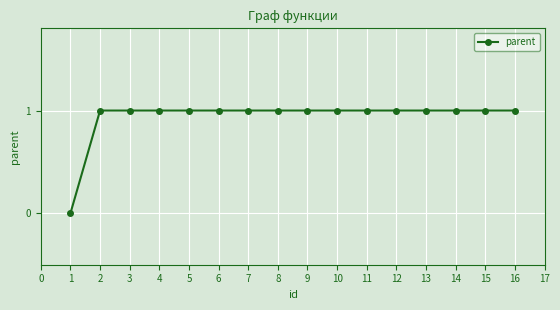

What value does the data have at 13?

1